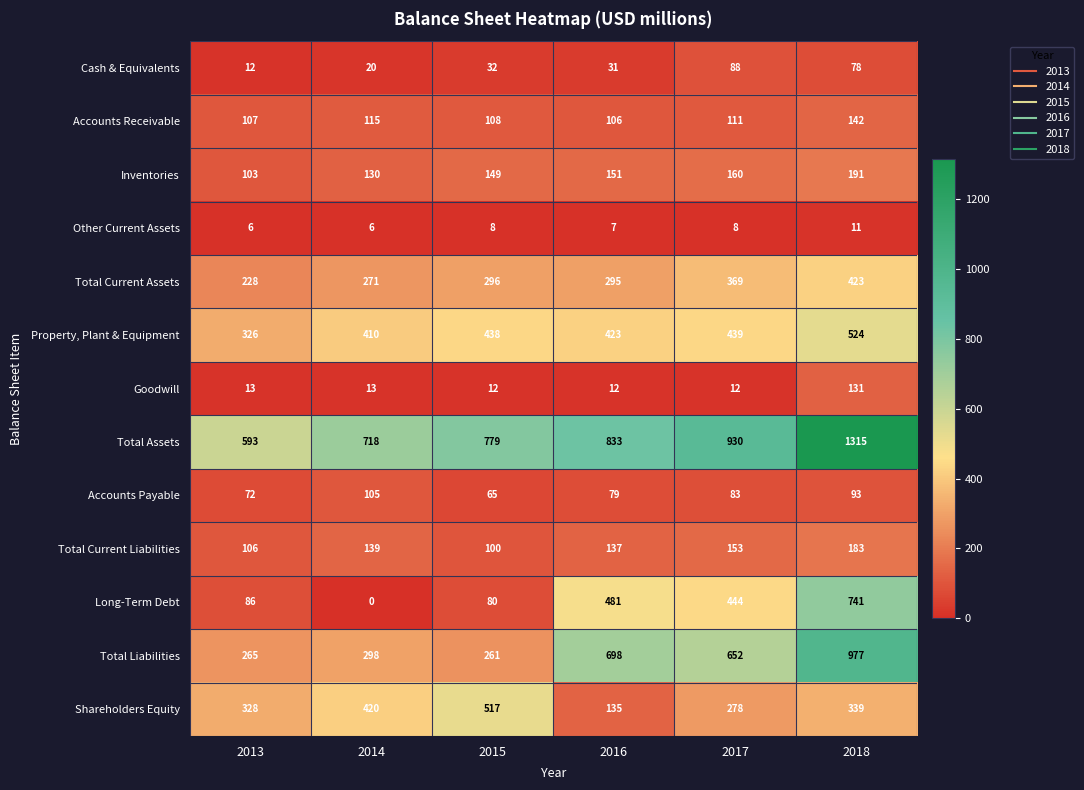

Count the Cash & Equivalents values in the range 20 to 78.

4